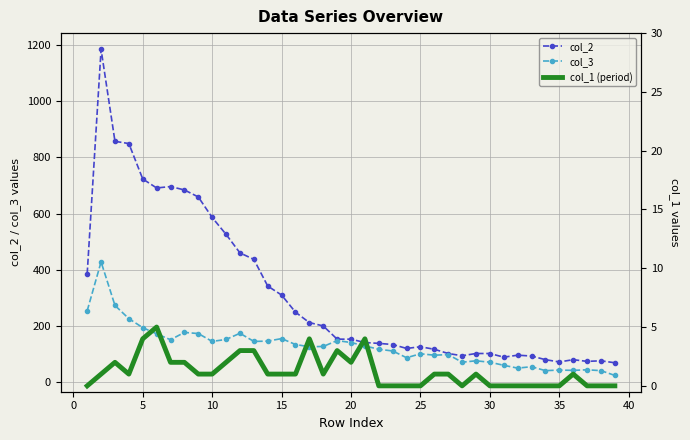

How many interior local peaks does the col_1 (period) series have?

7